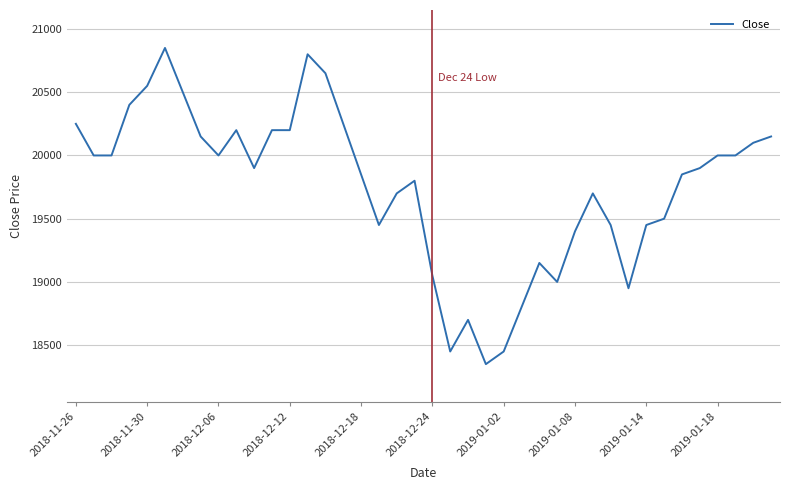

What is the difference between the maximum and minimum values?

2500